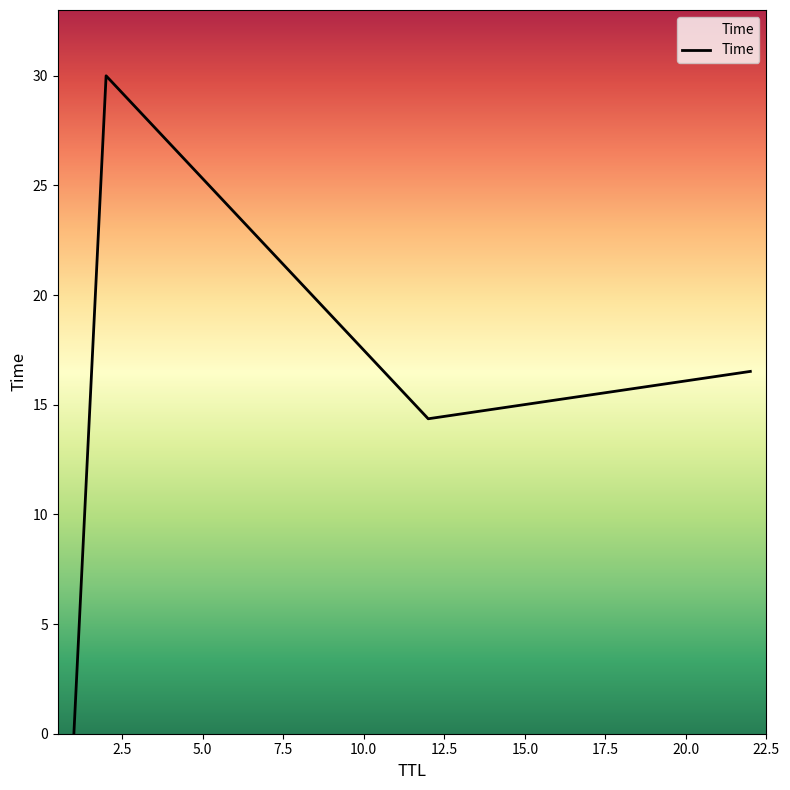

True or false: there are more than 2 points higher than both neighbors.

False